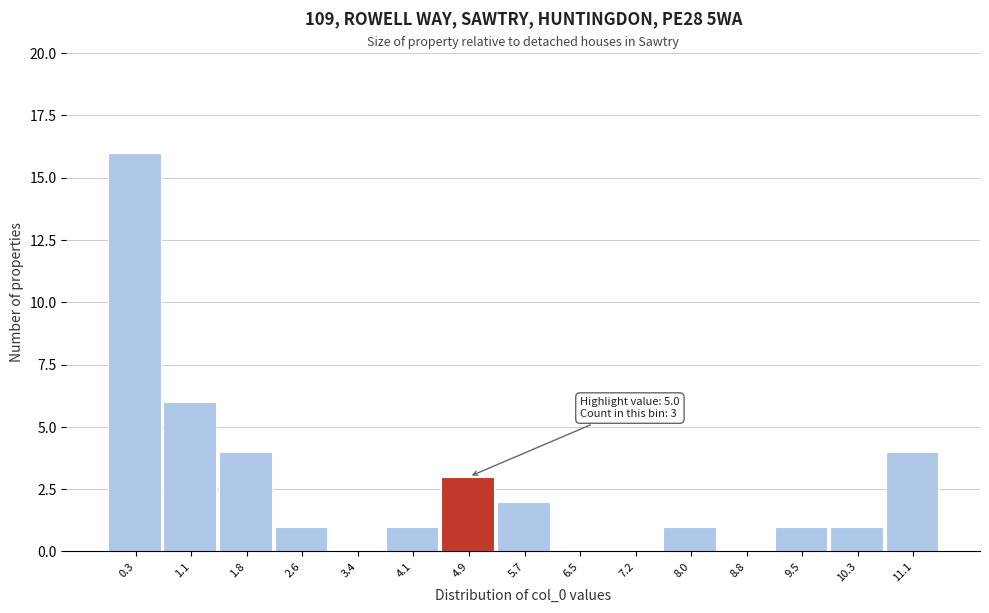

Over which range of the x-axis is the bar tallest?

-0.1 to 0.7